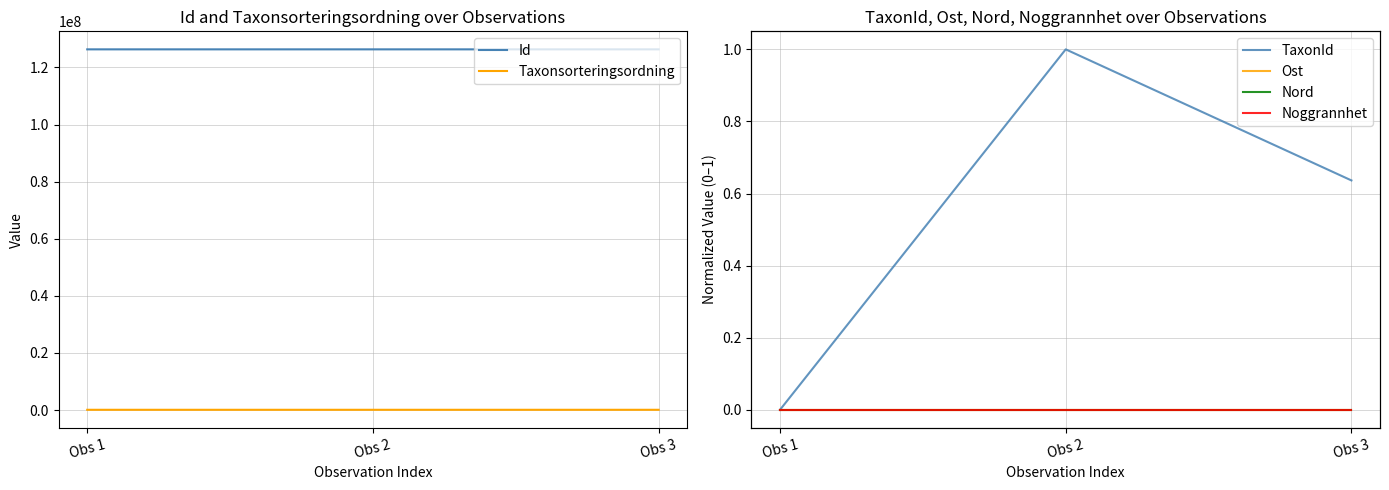

The value of Ost at Obs 1 is 0.0. True or false?

True